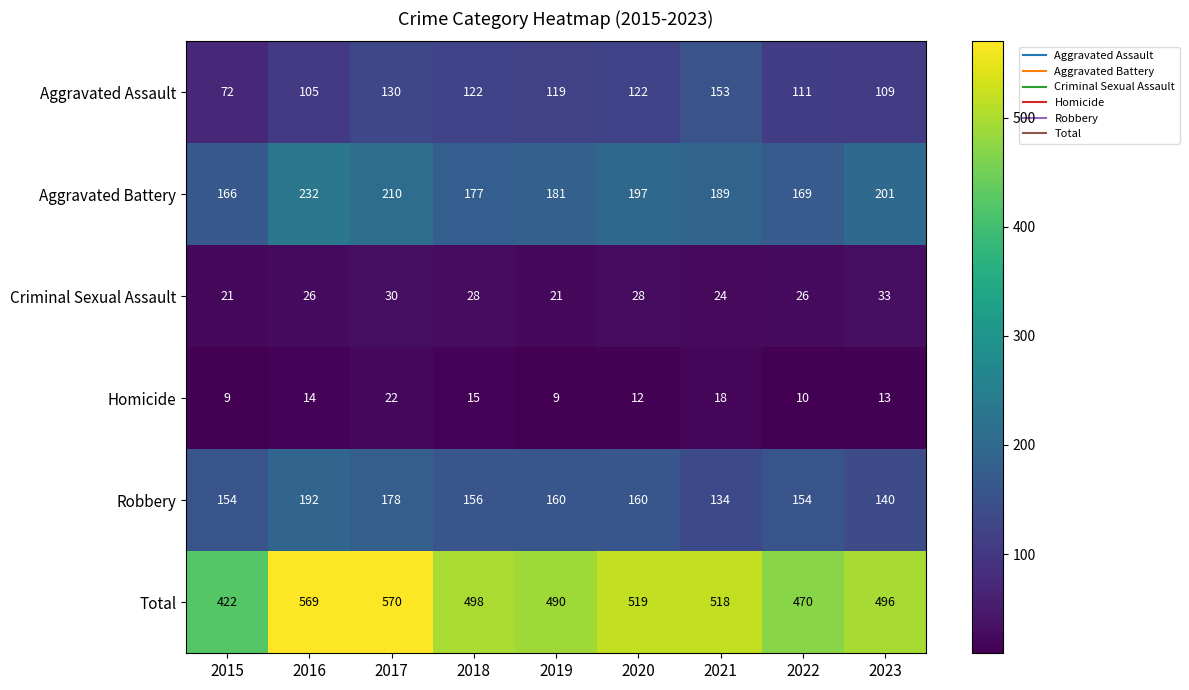

True or false: Robbery has a value of 113 at 2017.

False